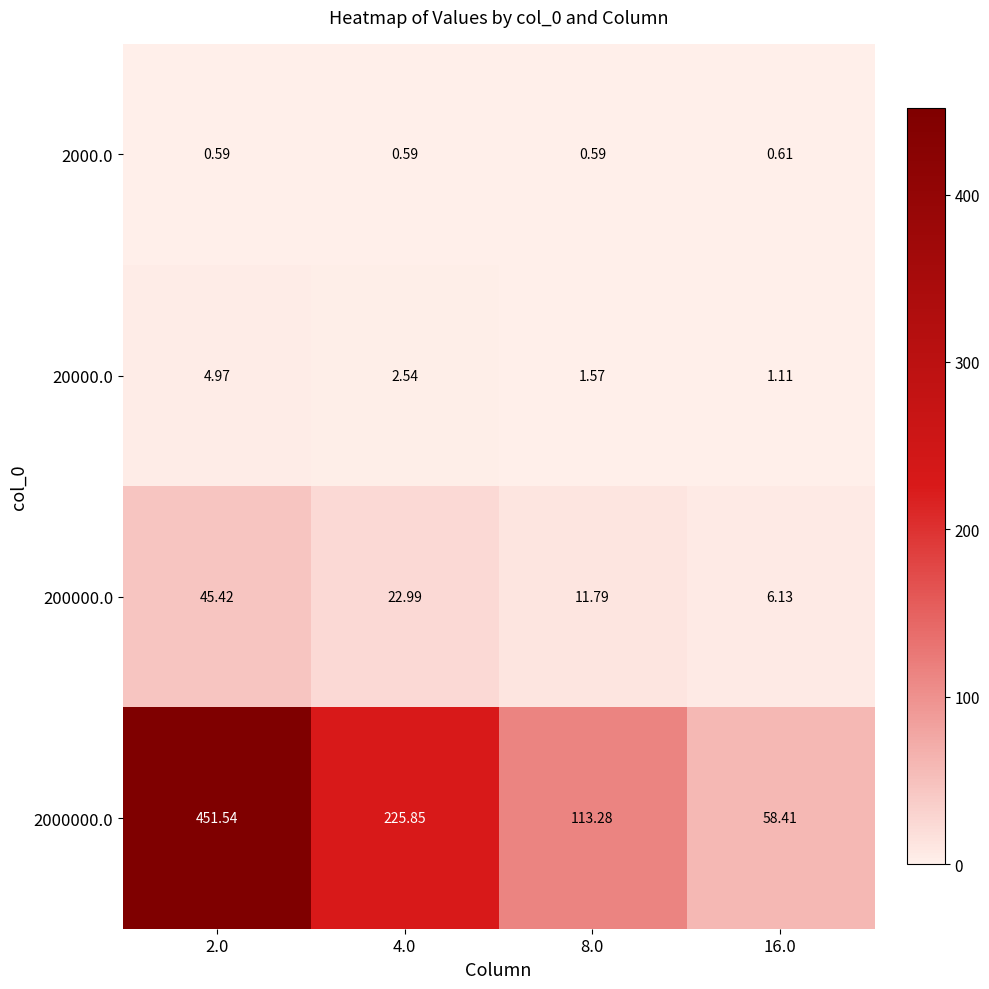

What is the difference between the highest and lowest values at 16.0?

57.8